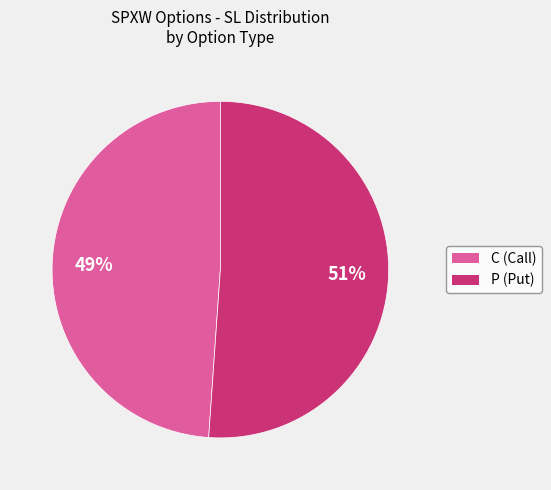

Which slice is the largest?

P